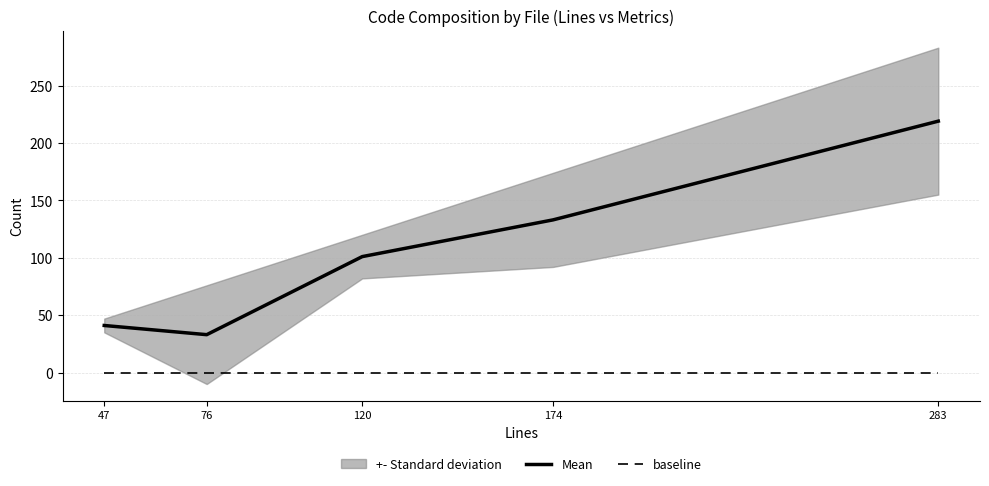

Is the value of baseline at 120 greater than the value of Mean at 283?

No